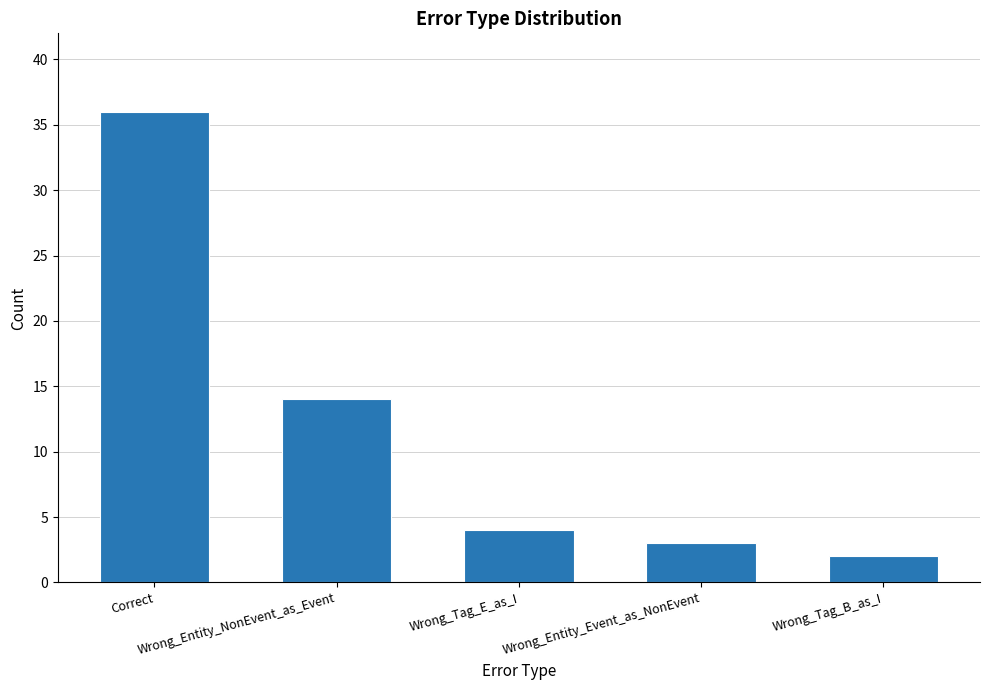

What is the ratio of the value at Wrong_Tag_B_as_I to the value at Wrong_Entity_Event_as_NonEvent?

0.7